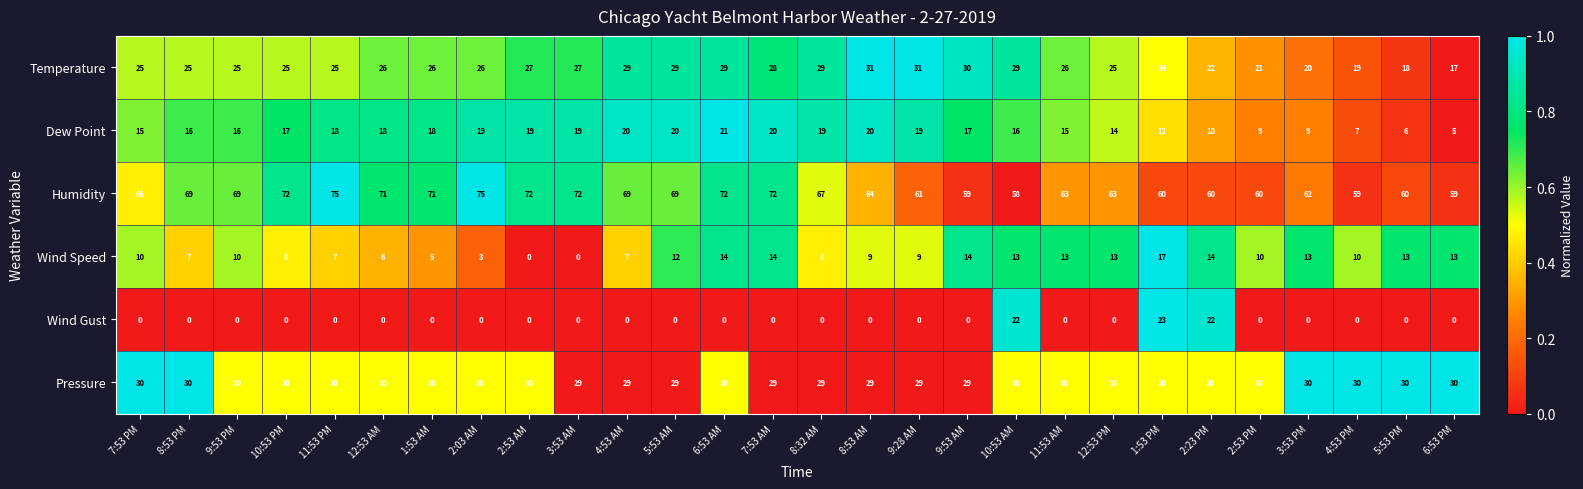

What is the minimum value for Dew Point?

5